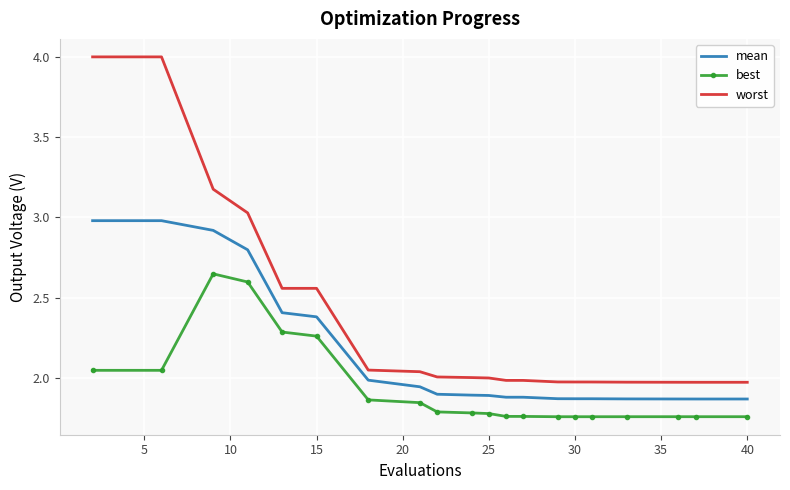

List the series in order of their peak value, highest first.

worst, mean, best